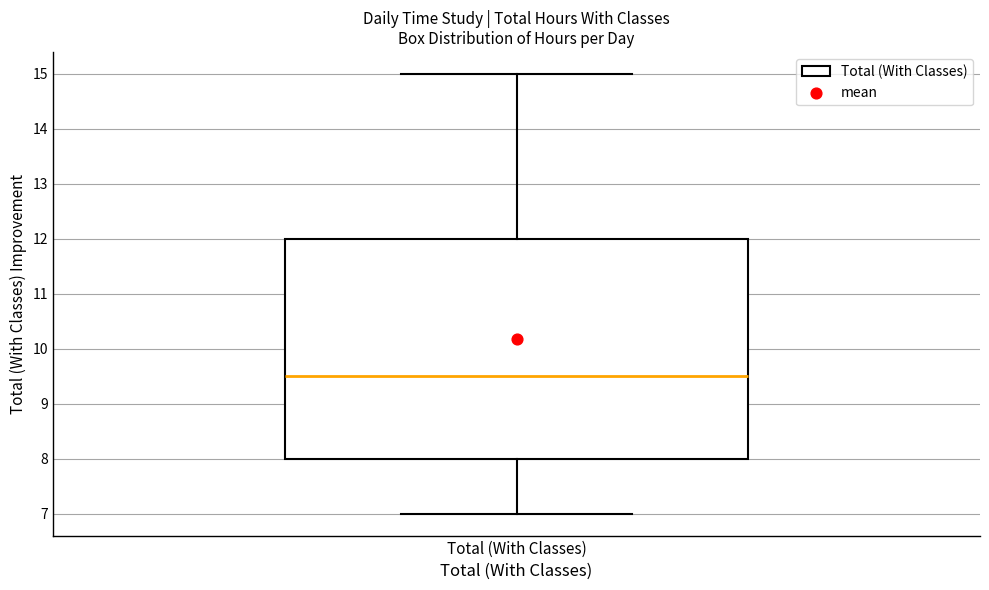

Read this box plot against the y-axis: the position of the median line, the range covered by the box, and the ends of both whiskers. The values are not printed on the chart, so give them approximately, as read against the axis.

median 9.5, box 8.0 to 12.0, whiskers 7.0 to 15.0